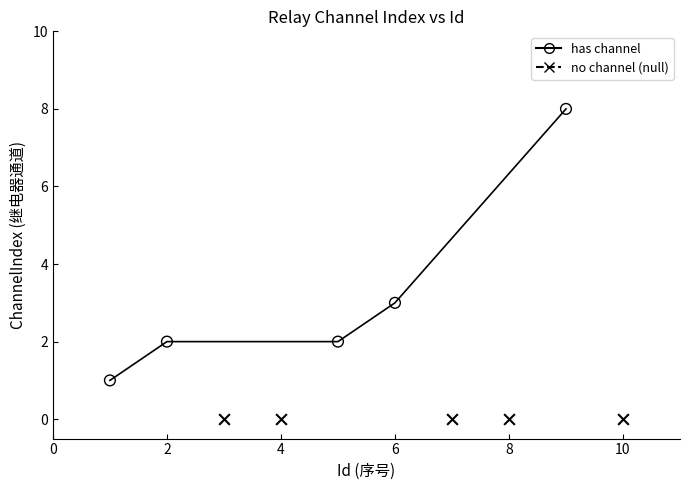

Which series reaches the maximum Y coordinate?

has channel